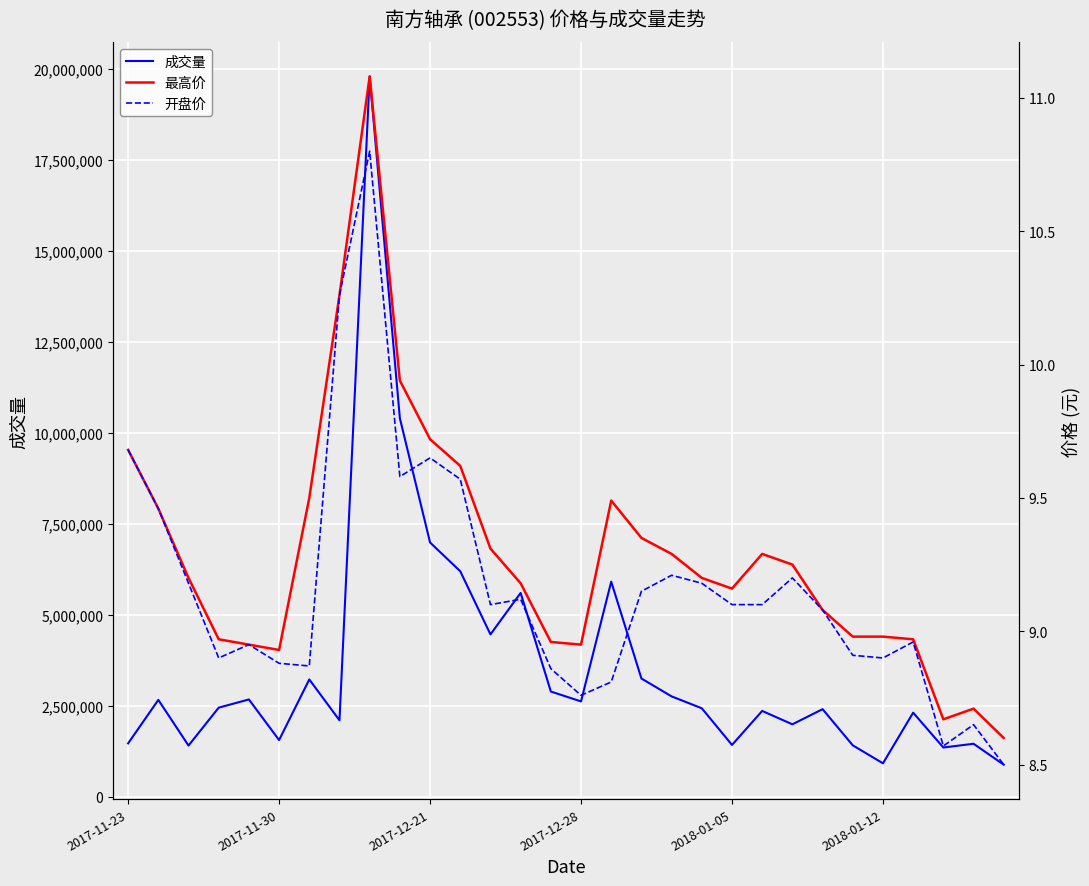

What is the total value across all series at 19?

2432318.4